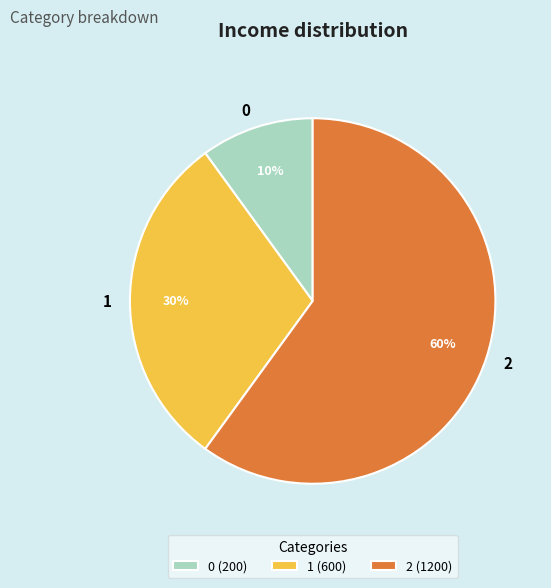

Is there a majority slice in this chart?

Yes